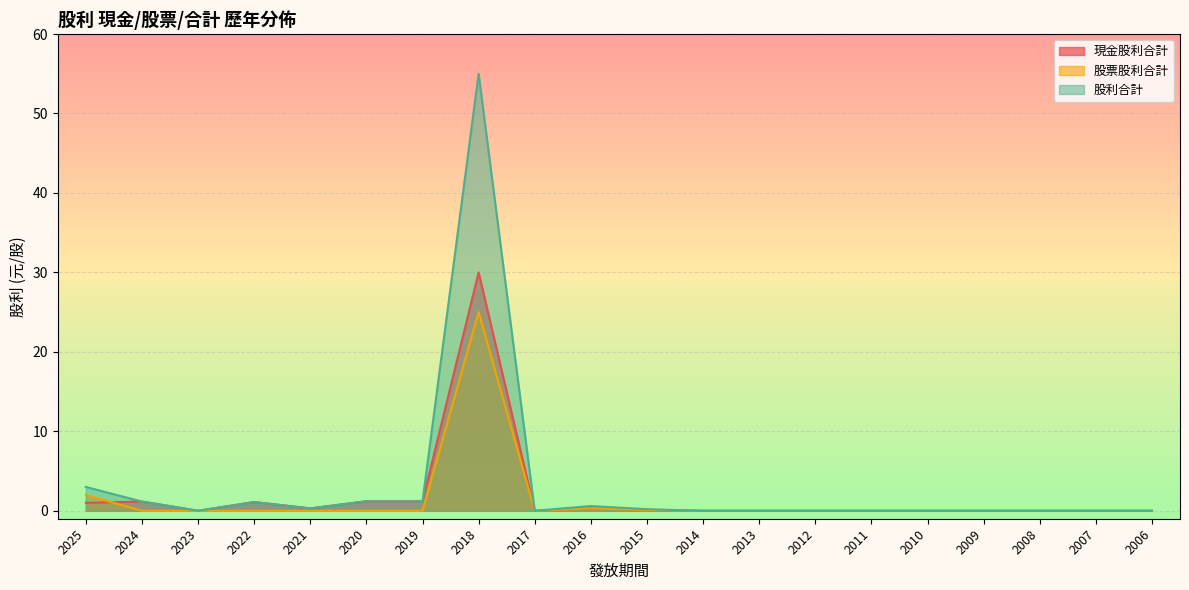

What is the sum of all 股票股利合計 values?

27.4